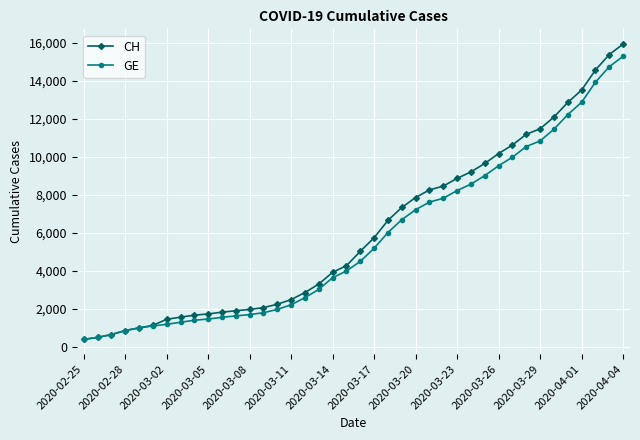

What is the value of the GE point at the 18th from the left?

3010